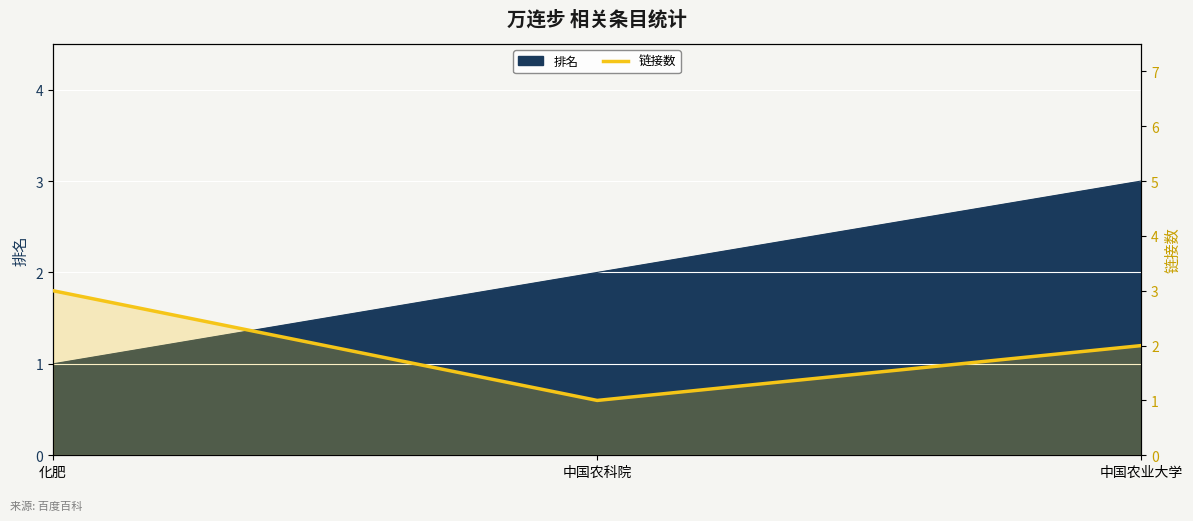

Is it true that the value at 化肥 is 3?

True